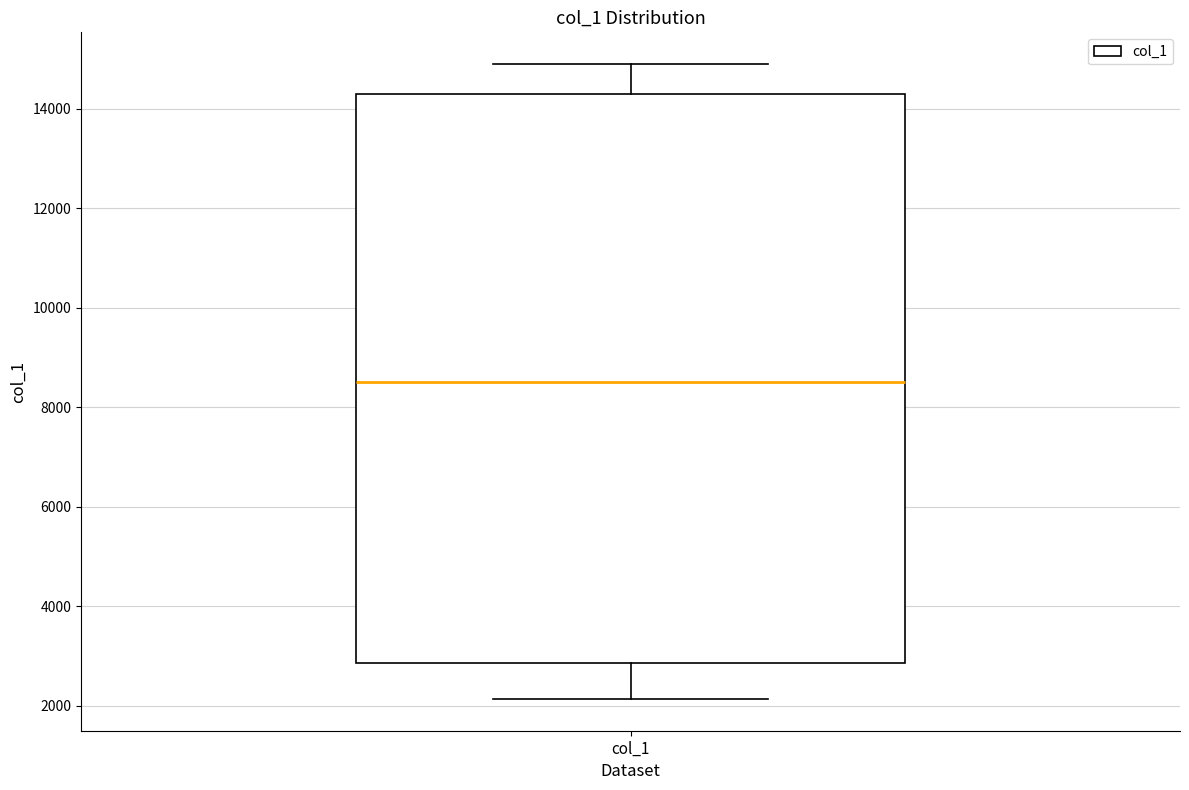

Where does the upper whisker of the box for col_1 end on the y-axis? The values are not printed on the chart, so give them approximately, as read against the axis.

15000